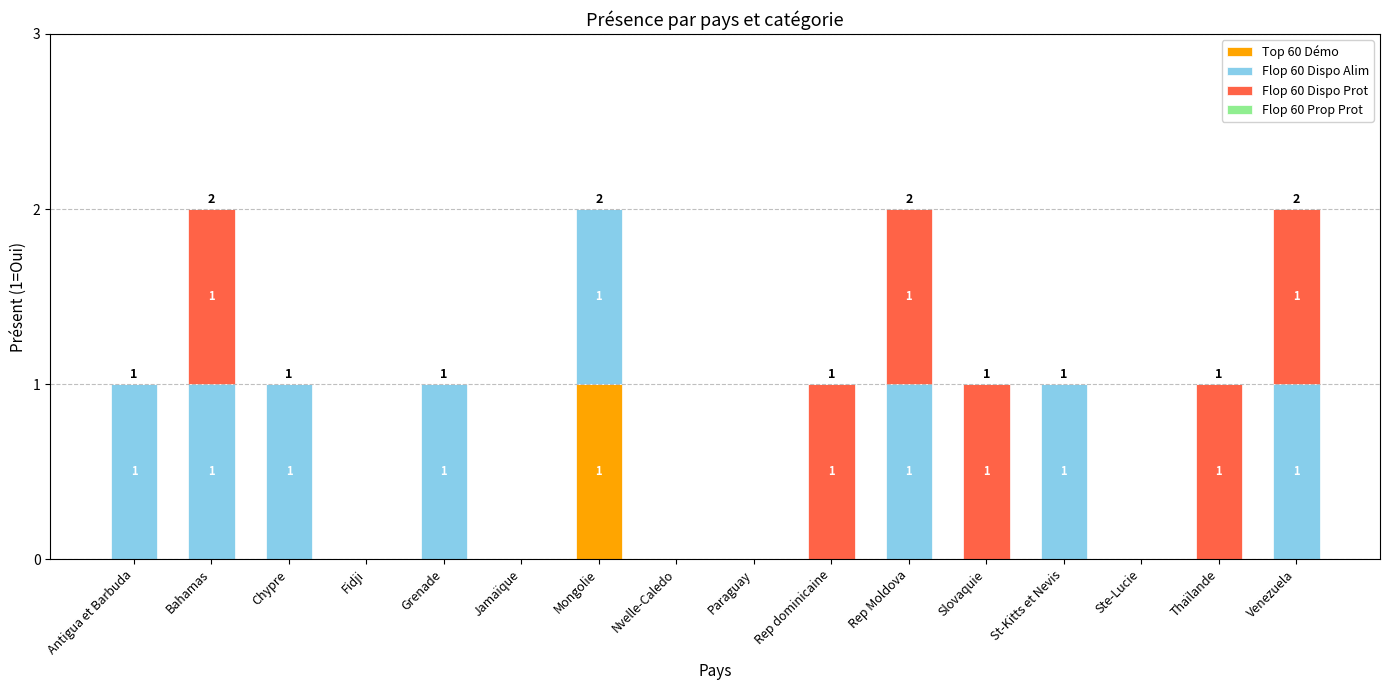

Reading right to left, list the values for the Top 60 Démo series.

Venezuela=0	Thaïlande=0	Ste-Lucie=0	St-Kitts et Nevis=0	Slovaquie=0	Rep Moldova=0	Rep dominicaine=0	Paraguay=0	Nvelle-Caledo=0	Mongolie=1	Jamaïque=0	Grenade=0	Fidji=0	Chypre=0	Bahamas=0	Antigua et Barbuda=0